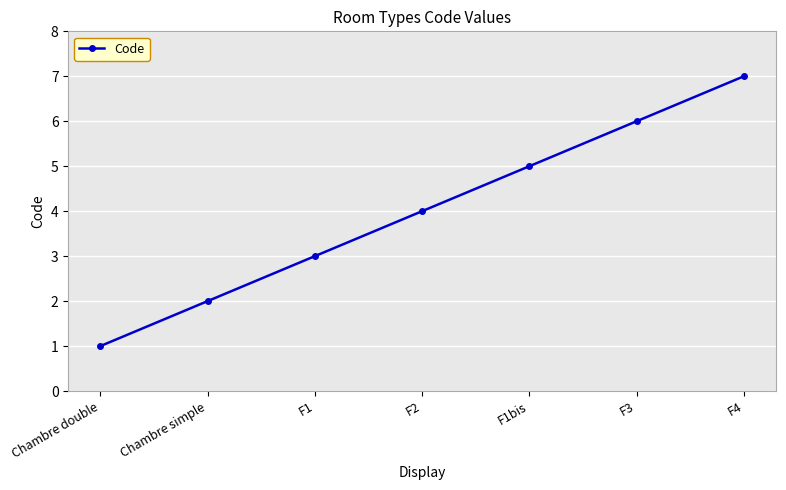

What is the greatest value displayed?

7